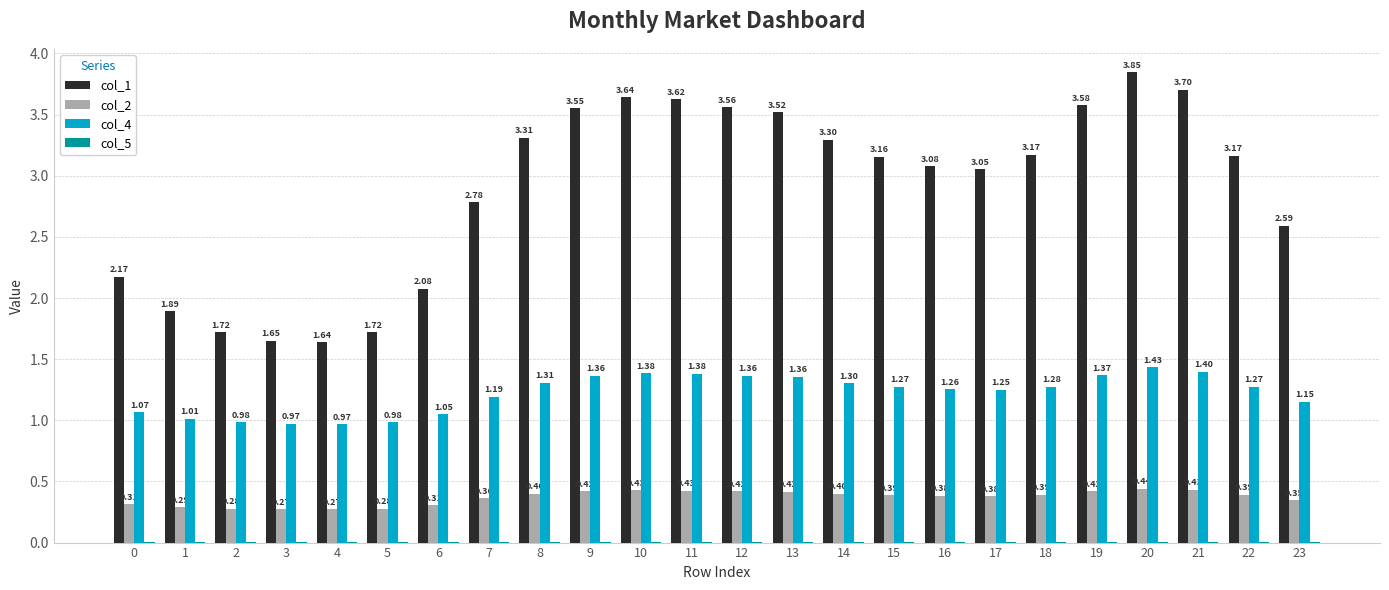

What is the sum of all col_4 values?

29.4